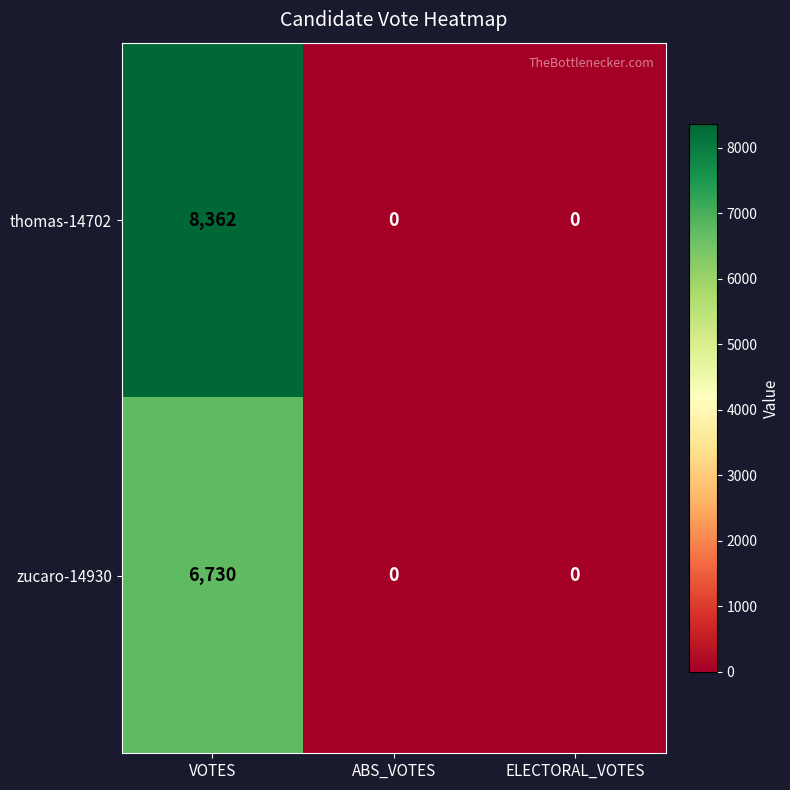

Which series has the largest range (max minus min)?

thomas-14702